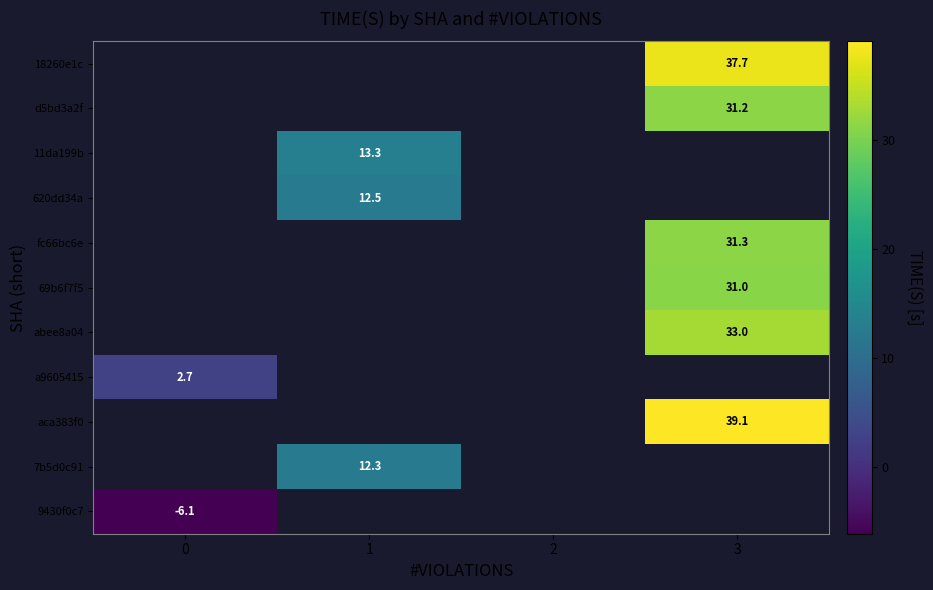

What is the greatest value displayed?

39.1